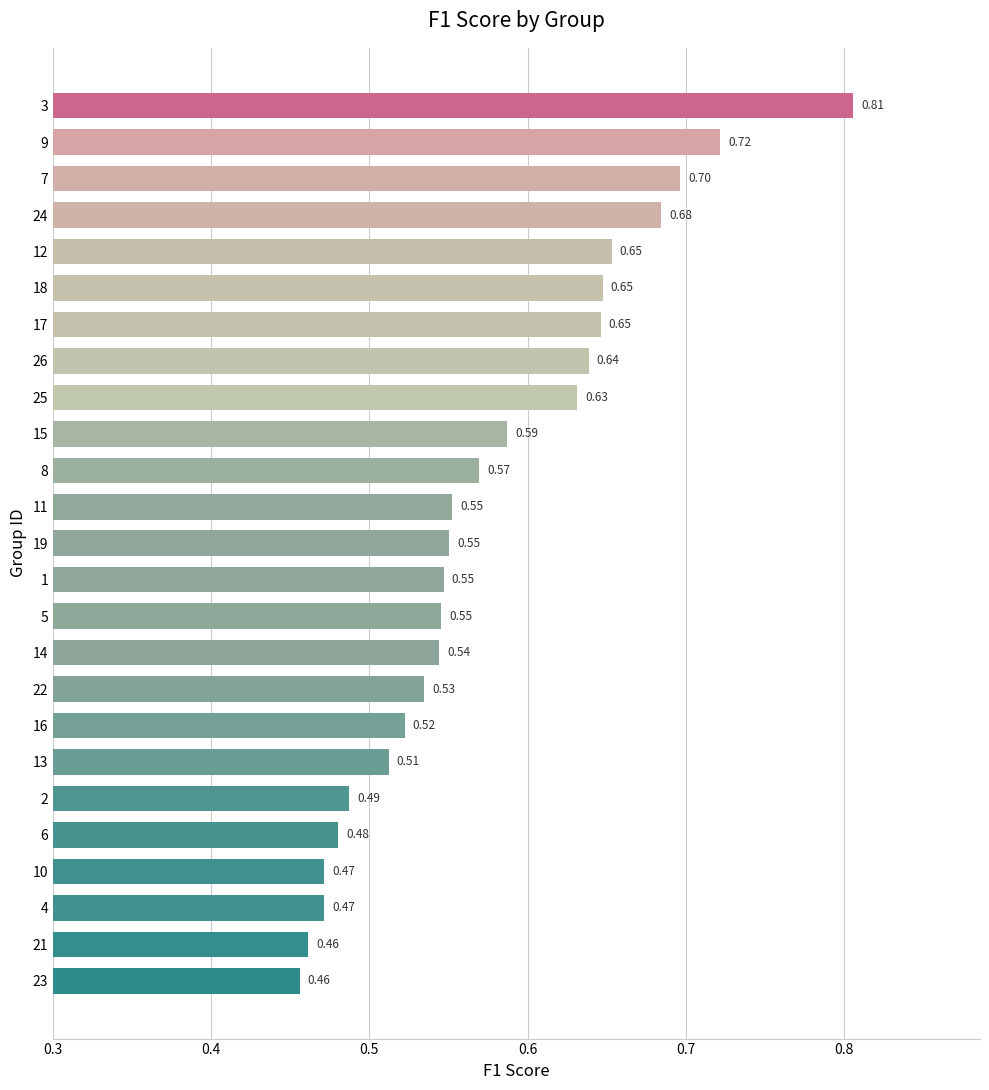

What is the difference between the maximum and minimum values?

0.3